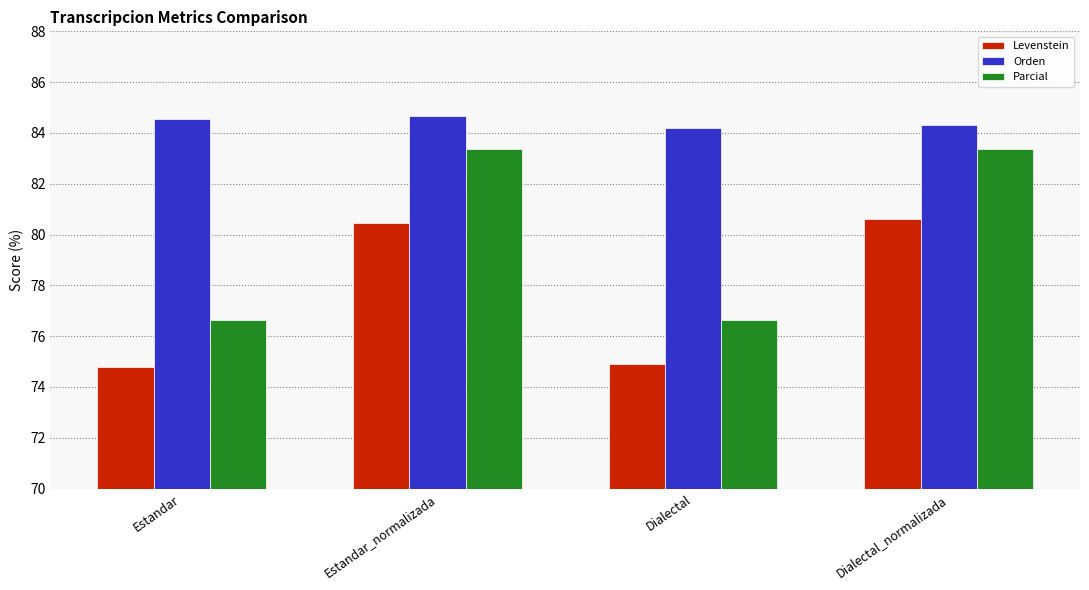

Where does the Levenstein series first go above 80?

Estandar_normalizada